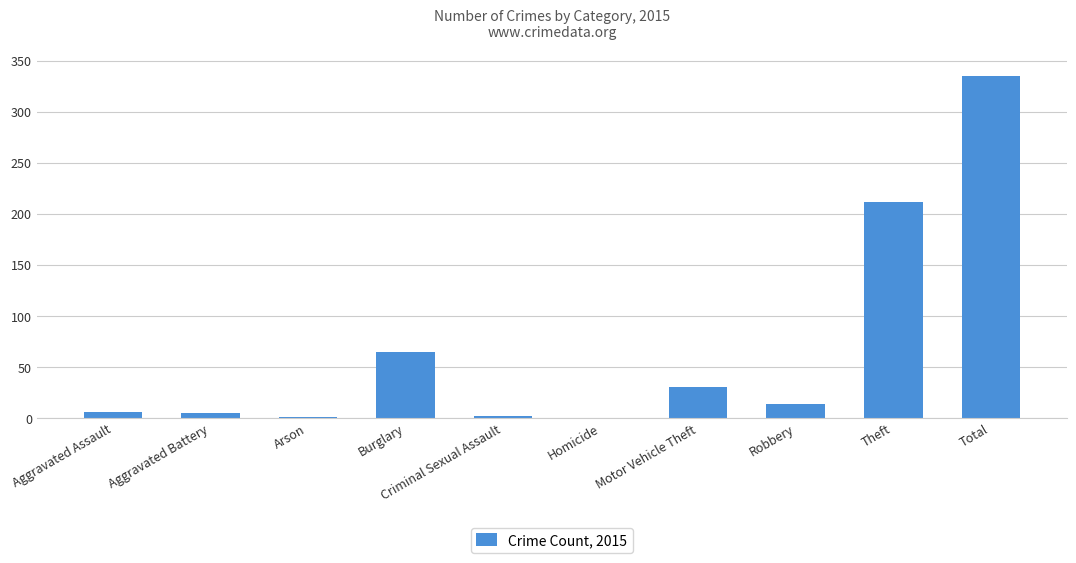

The value at Motor Vehicle Theft is 47. True or false?

False